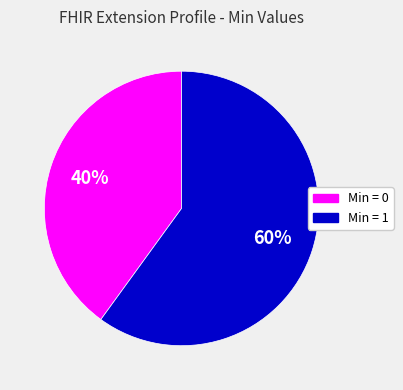

Is there a majority slice in this chart?

Yes